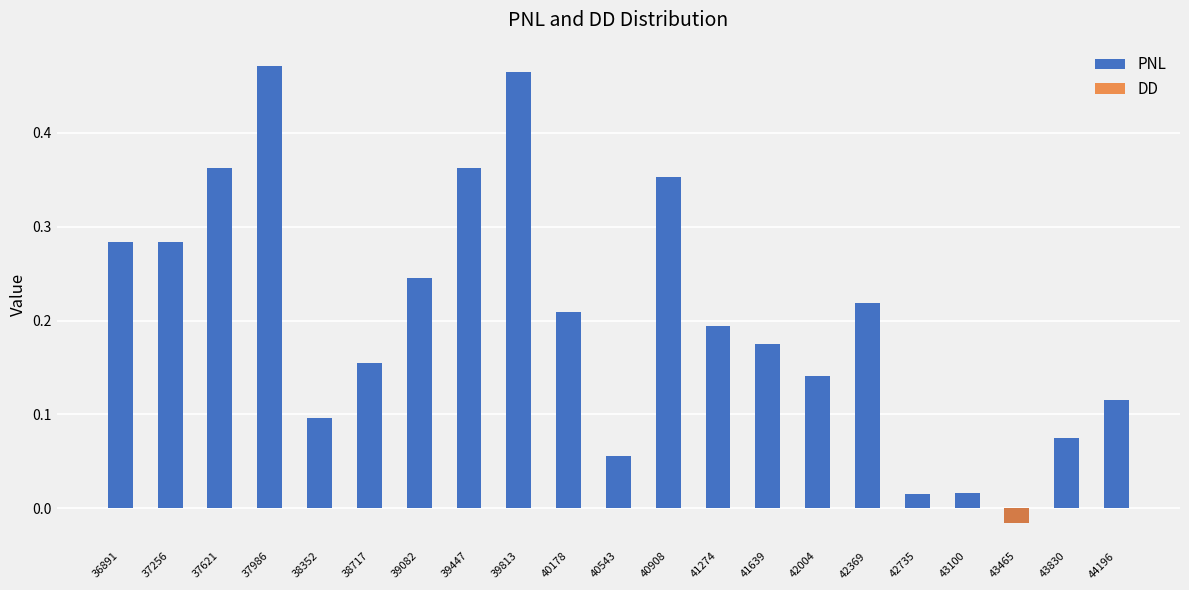

How many bars are there in each group?

2